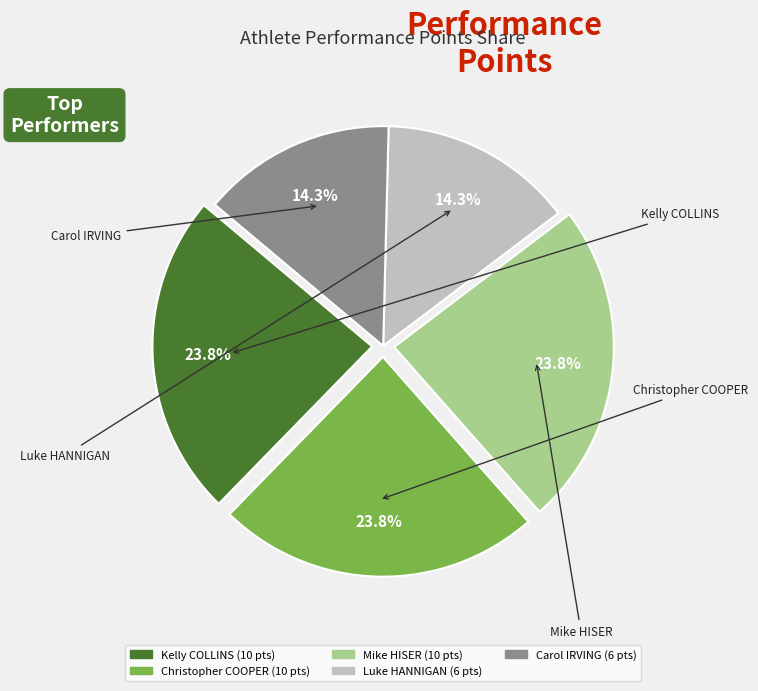

Is the sum of Luke HANNIGAN and Mike HISER greater than half?

No